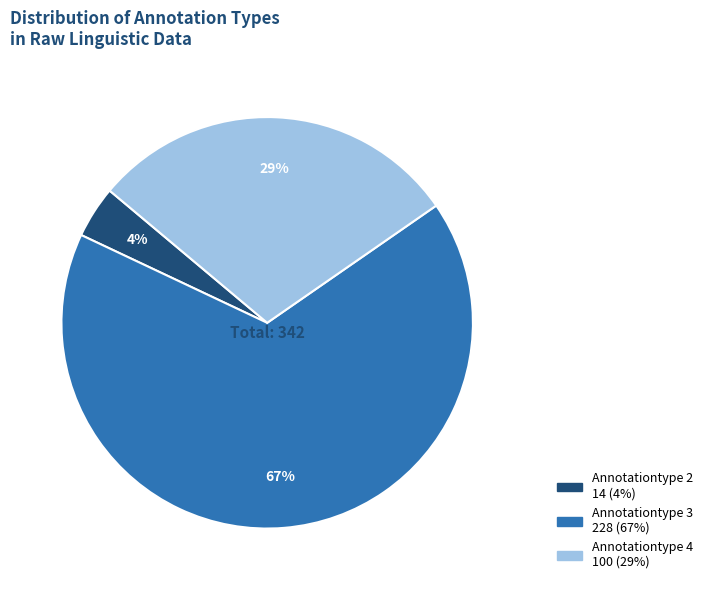

Is Annotationtype 4 the majority of the pie?

No